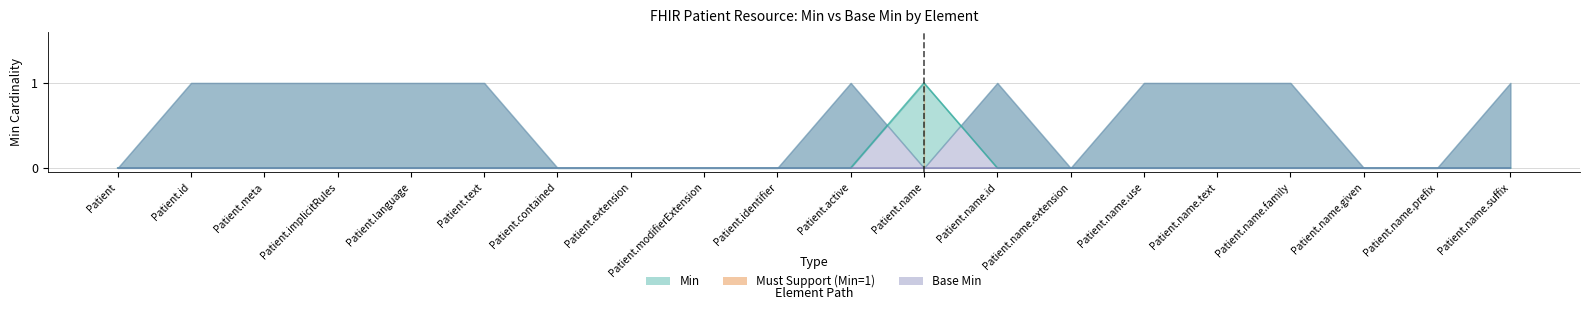

At which category does the chart reach its peak across all series?

Patient.name